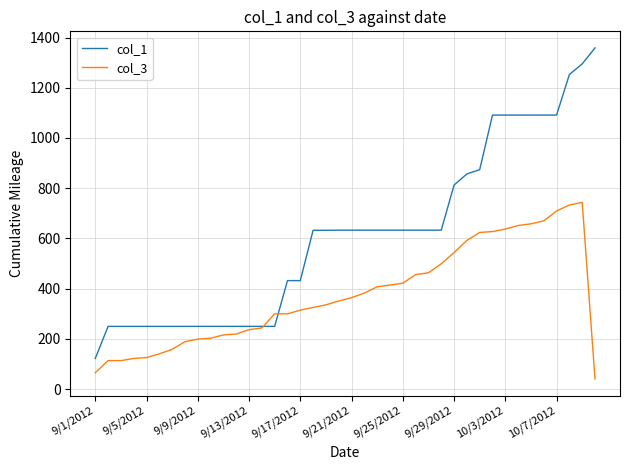

Which series has the largest total across all categories?

col_1